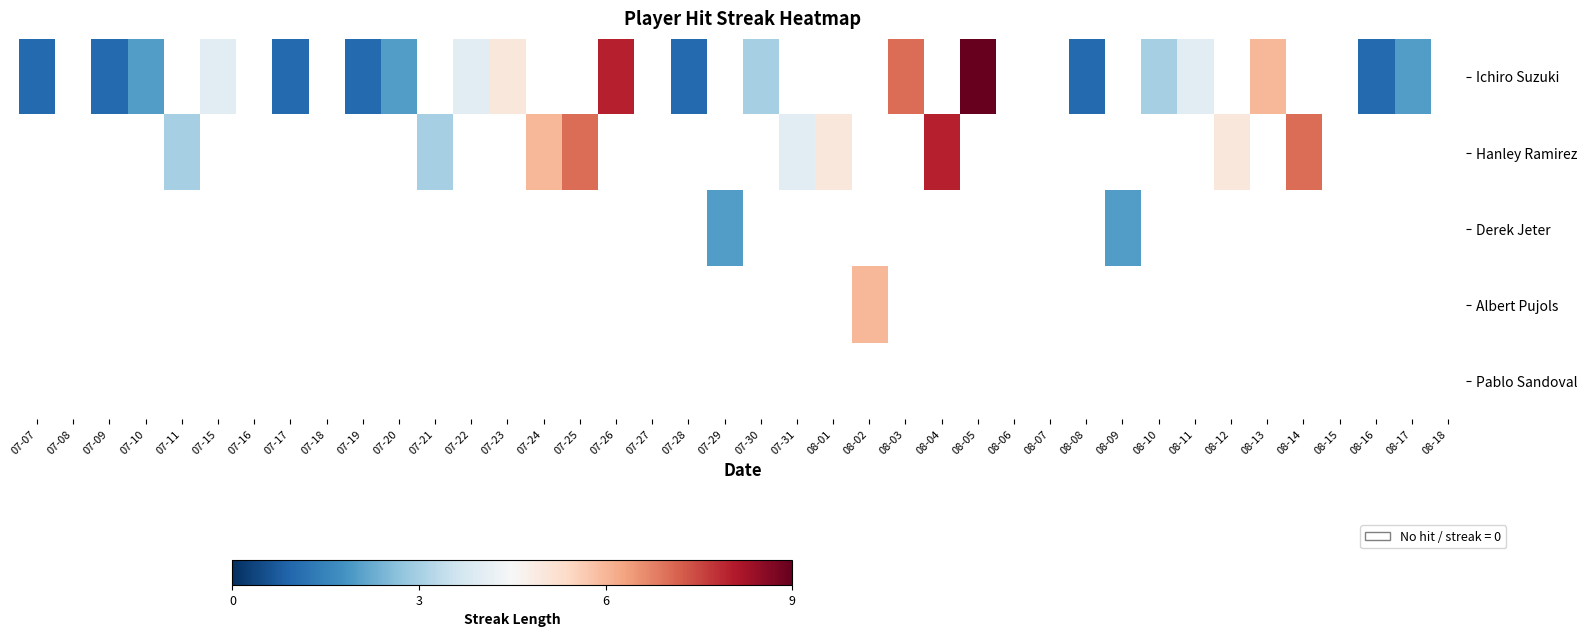

List the labels in order of Pablo Sandoval value, smallest first.

07-07, 07-08, 07-09, 07-10, 07-11, 07-15, 07-16, 07-17, 07-18, 07-19, 07-20, 07-21, 07-22, 07-23, 07-24, 07-25, 07-26, 07-27, 07-28, 07-29, 07-30, 07-31, 08-01, 08-02, 08-03, 08-04, 08-05, 08-06, 08-07, 08-08, 08-09, 08-10, 08-11, 08-12, 08-13, 08-14, 08-15, 08-16, 08-17, 08-18